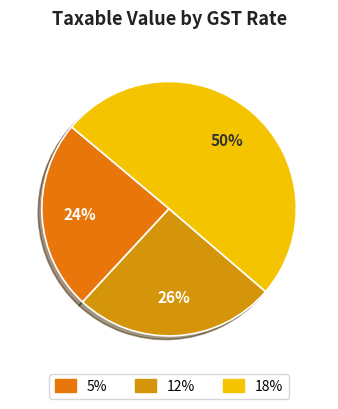

How many segments does this pie chart have?

3